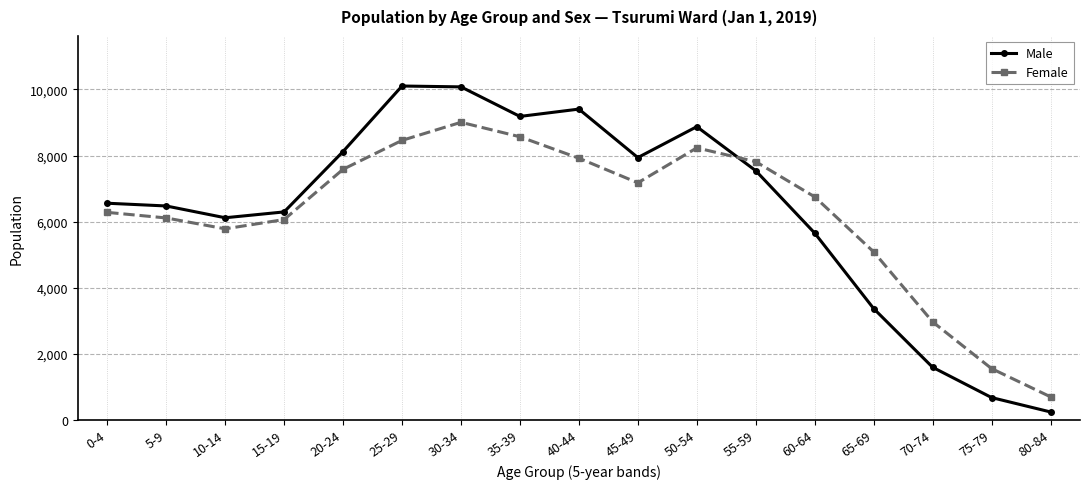

Rank the series by their average value, from lowest to highest.

Female, Male